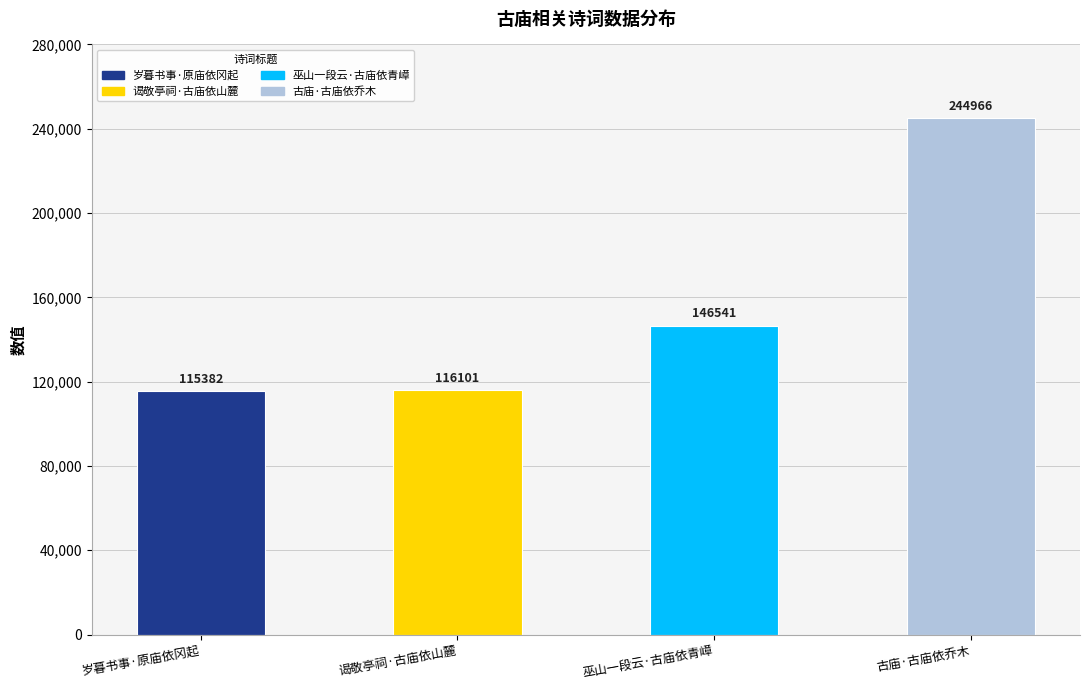

Reading left to right, transcribe all the data shown in this chart.

岁暮书事·原庙依冈起=115382	谒敬亭祠·古庙依山麓=116101	巫山一段云·古庙依青嶂=146541	古庙·古庙依乔木=244966